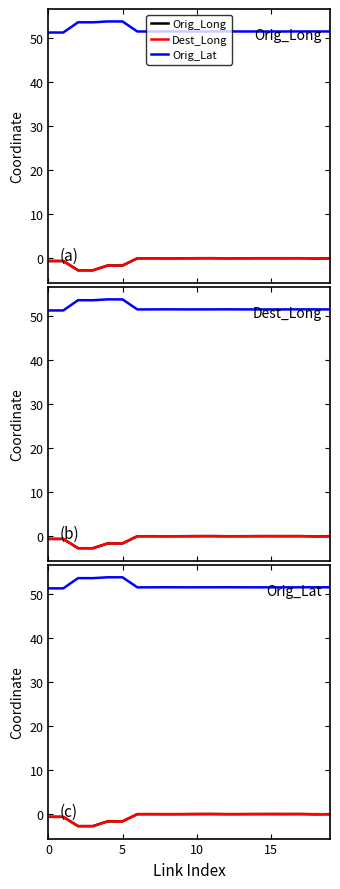

At which category is the sum across all series the highest?

17